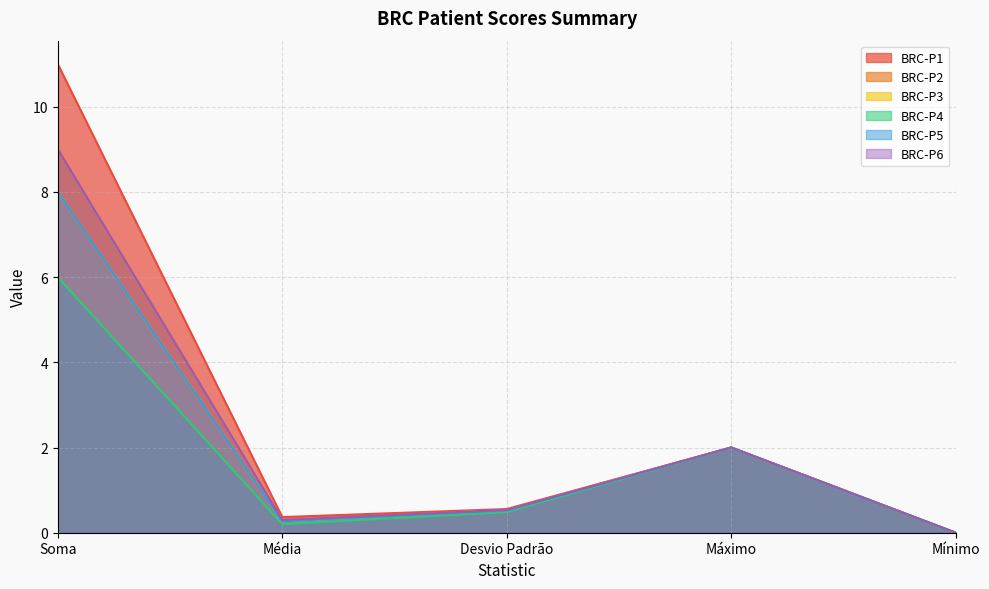

Where is the first local maximum for BRC-P6?

Máximo